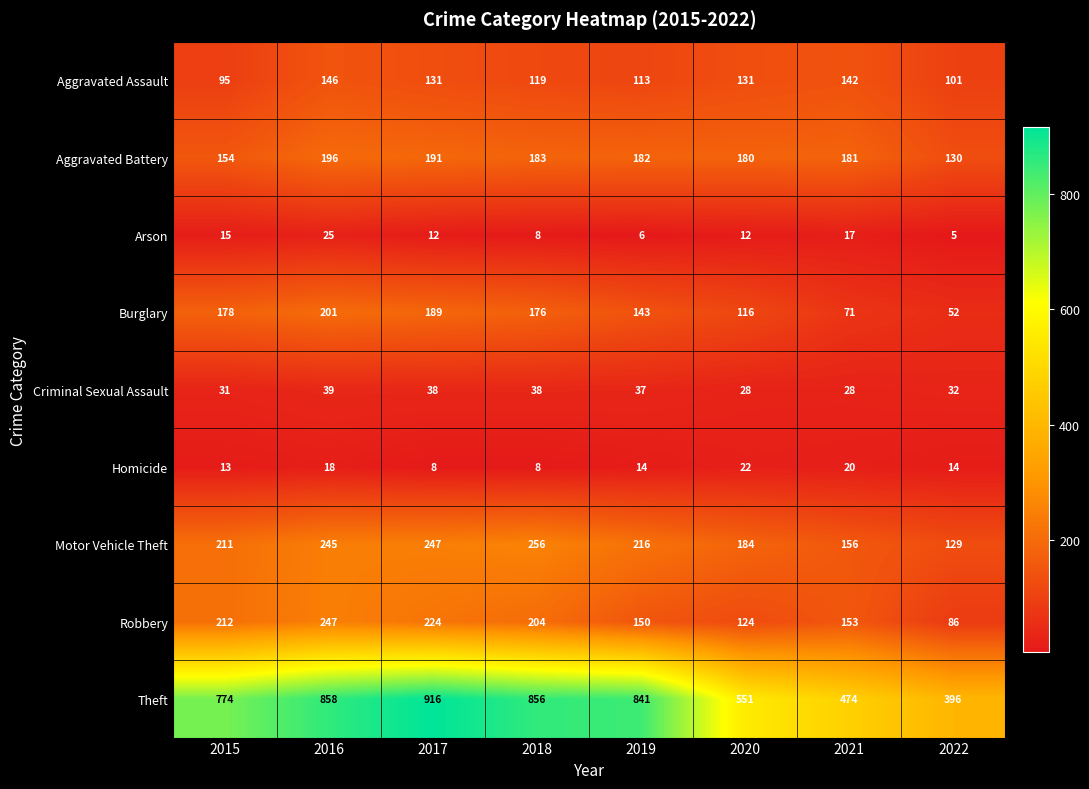

Is it true that Criminal Sexual Assault equals 37 at 2019?

True